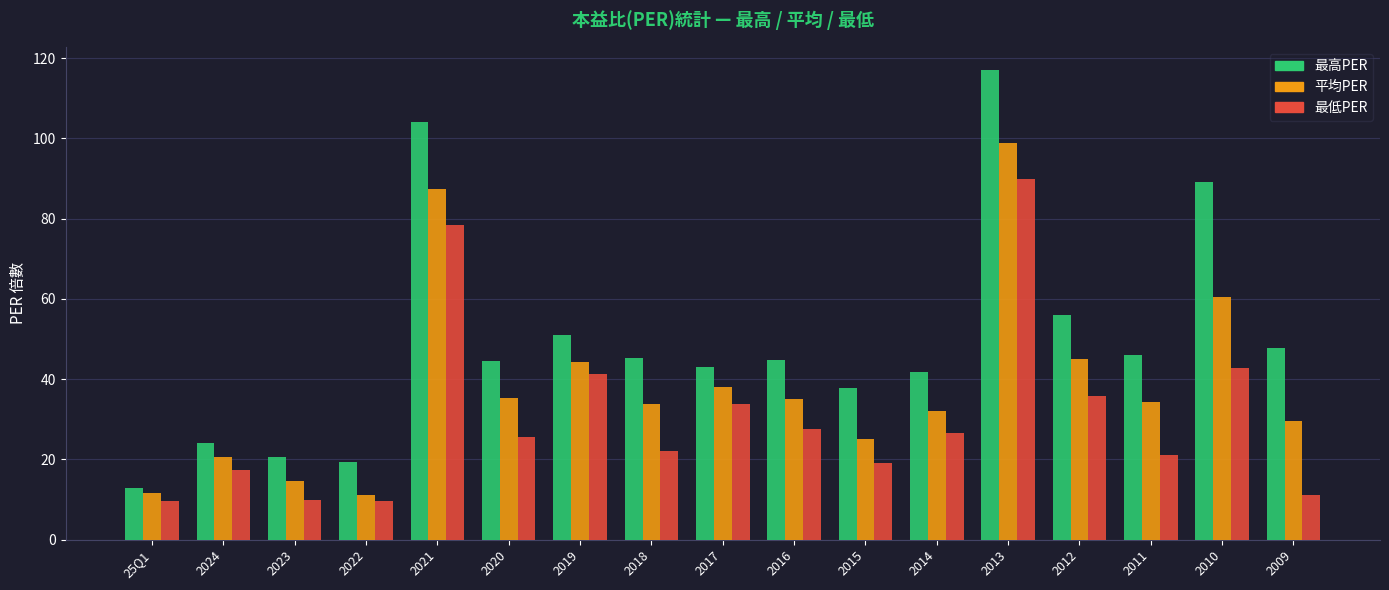

What is the difference between the maximum and minimum values in the 最低PER series?

80.1